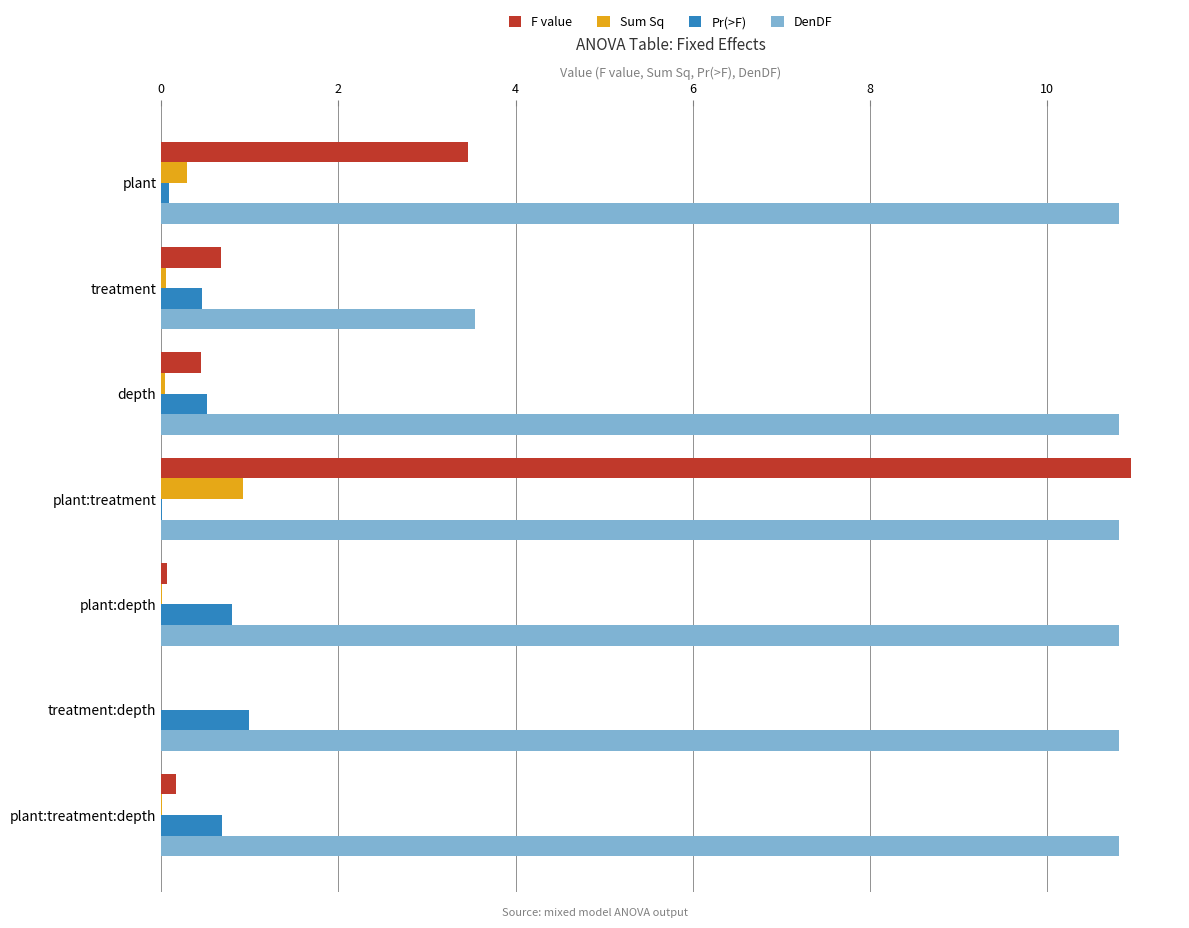

At which category is the sum across all series the highest?

plant:treatment